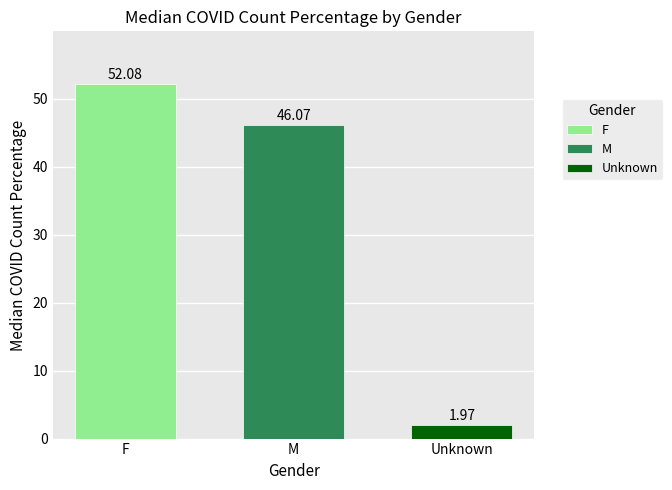

List the labels in order of M value, largest first.

M